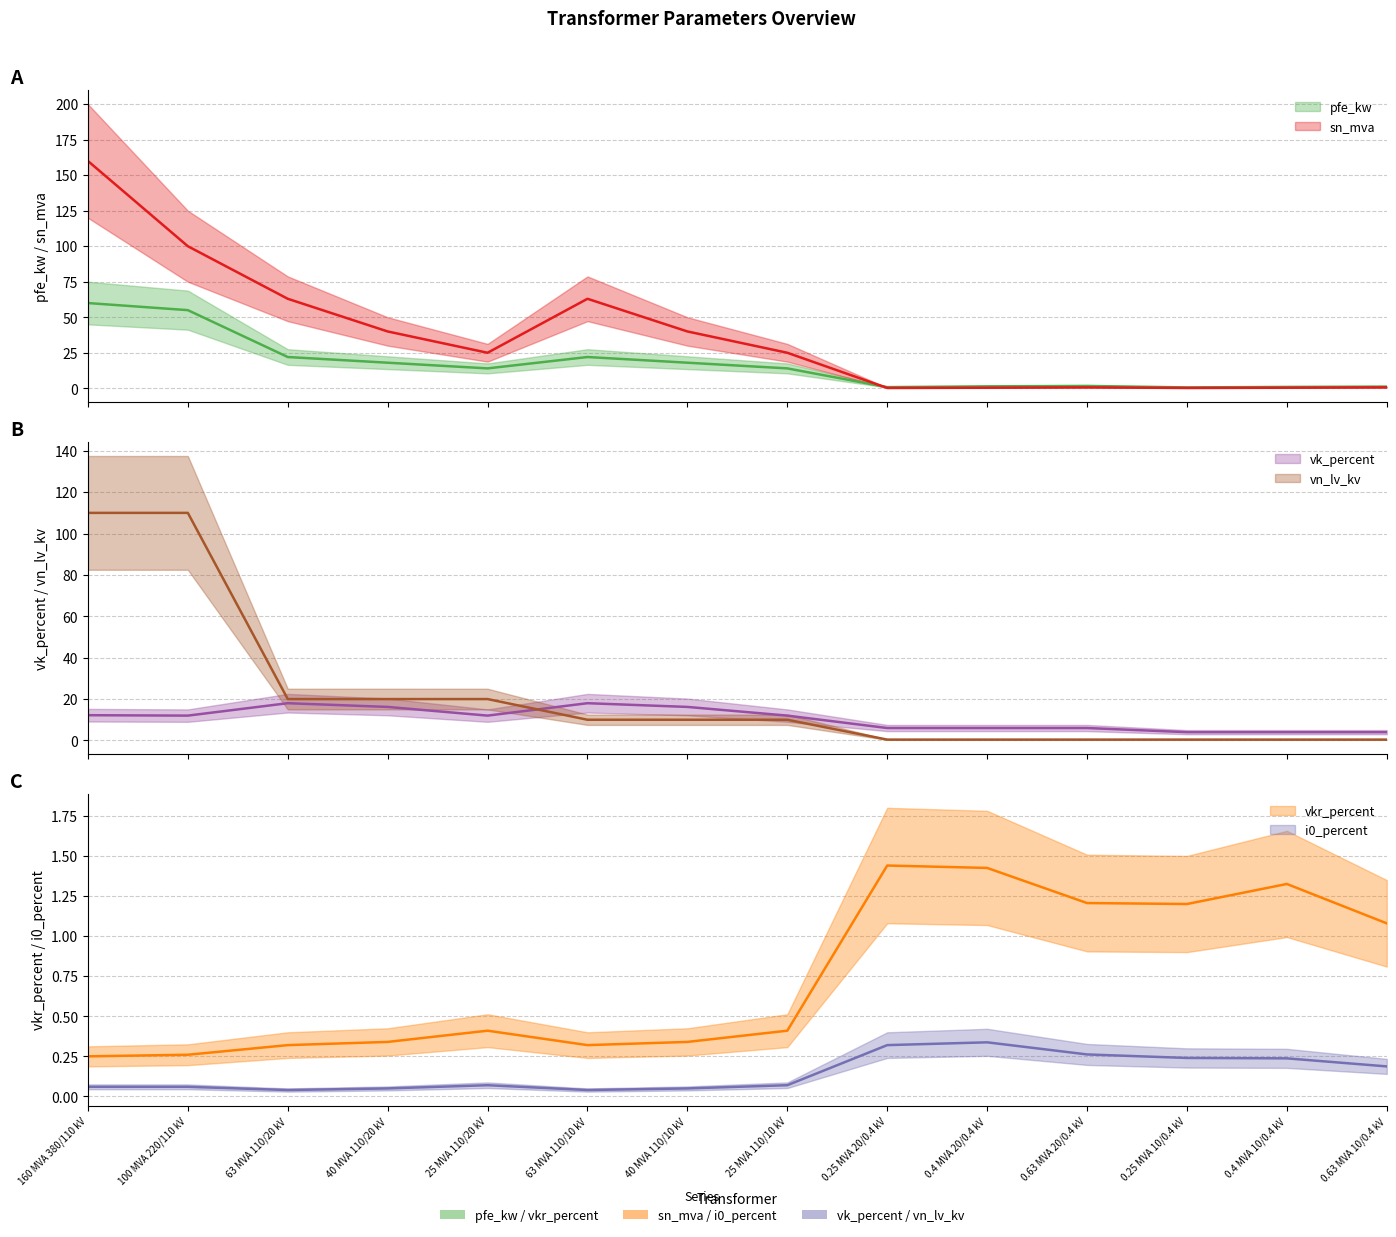

At which label does pfe_kw first exceed 14?

160 MVA 380/110 kV